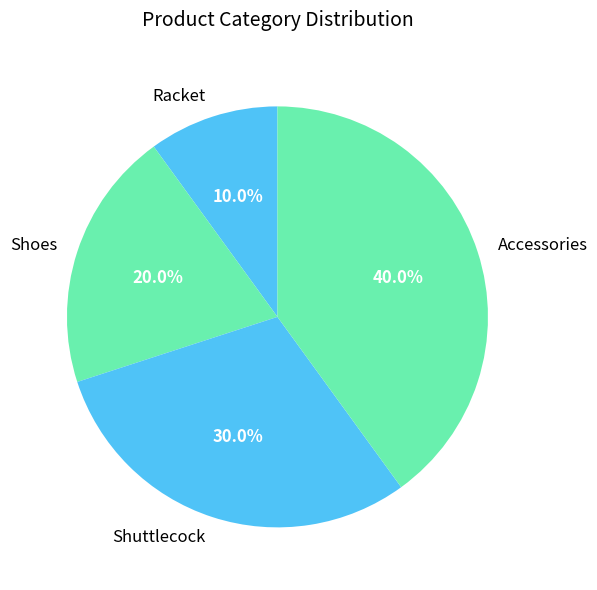

Which slice is the largest?

Accessories